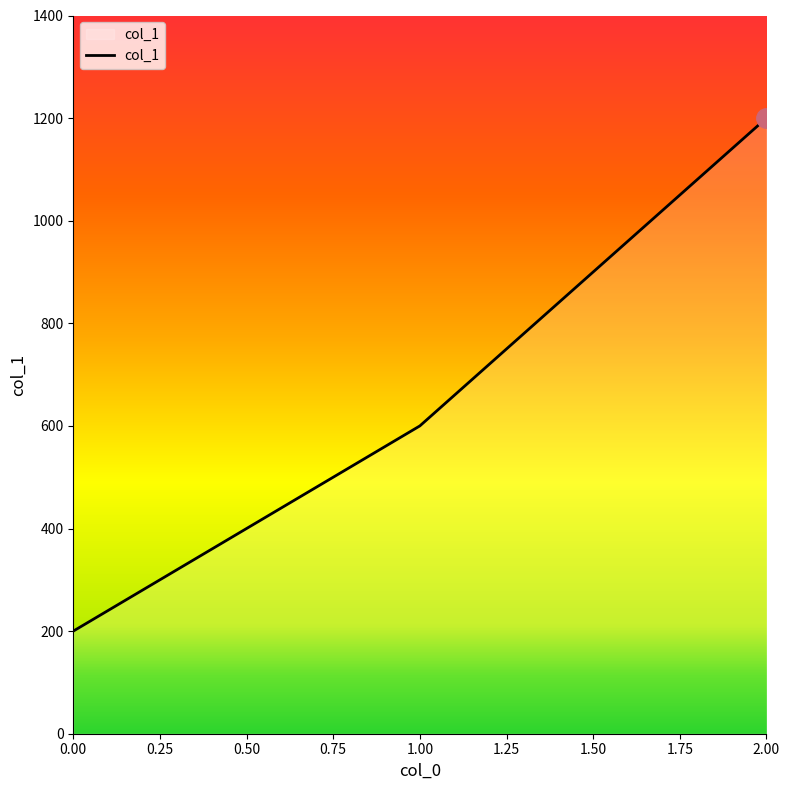

The chart shows a value of 200 at 0.00. True or false?

True